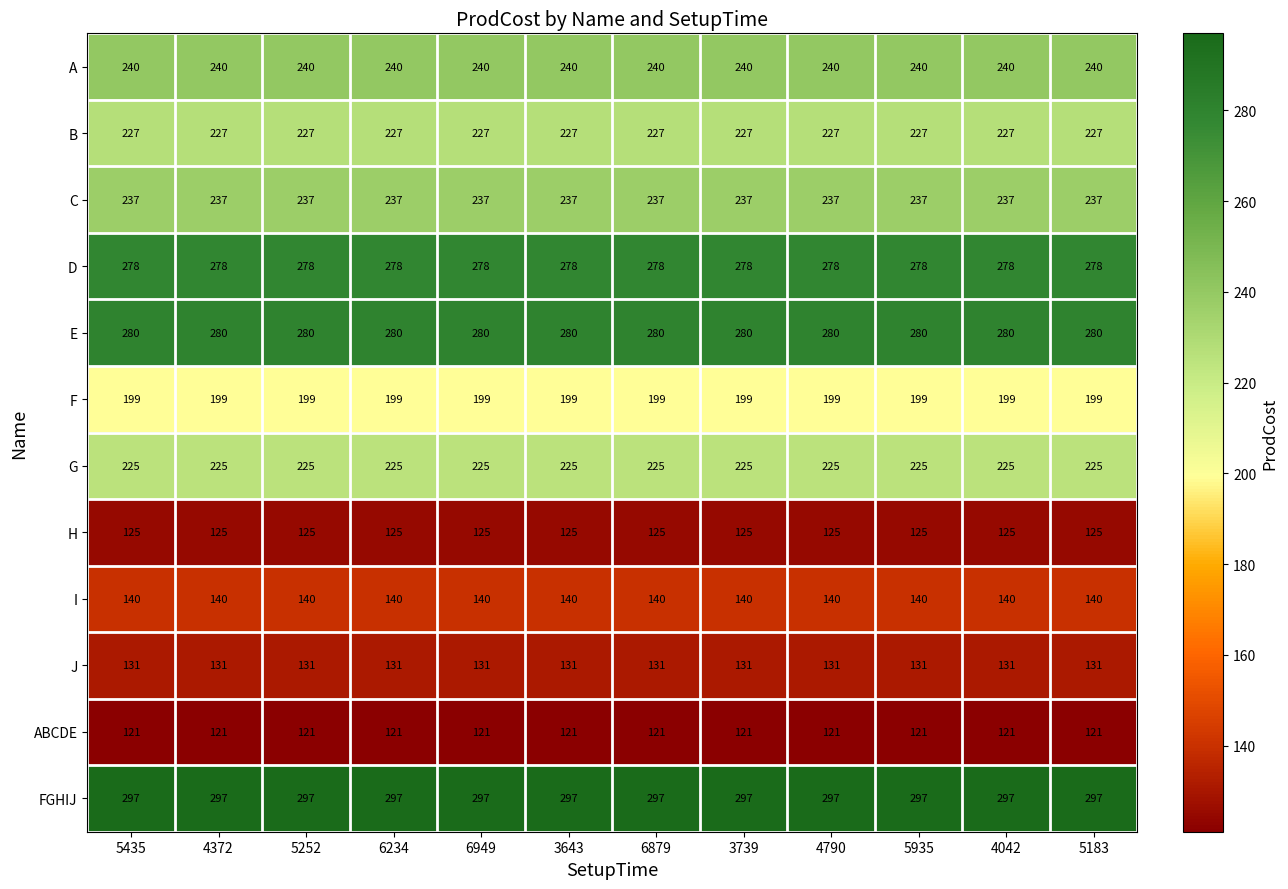

Is the value of FGHIJ at 4372 greater than the value of B at 5252?

Yes